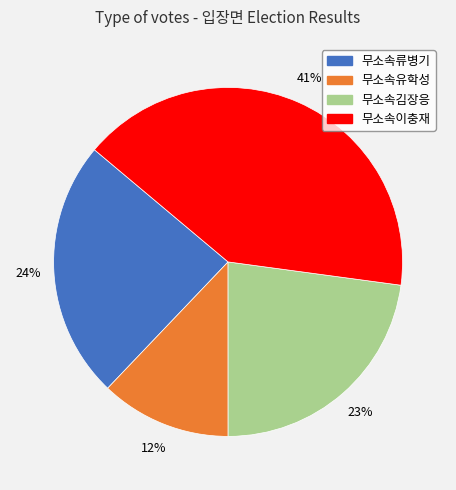

Rank the categories by value from highest to lowest.

무소속이충재, 무소속류병기, 무소속김장응, 무소속유학성